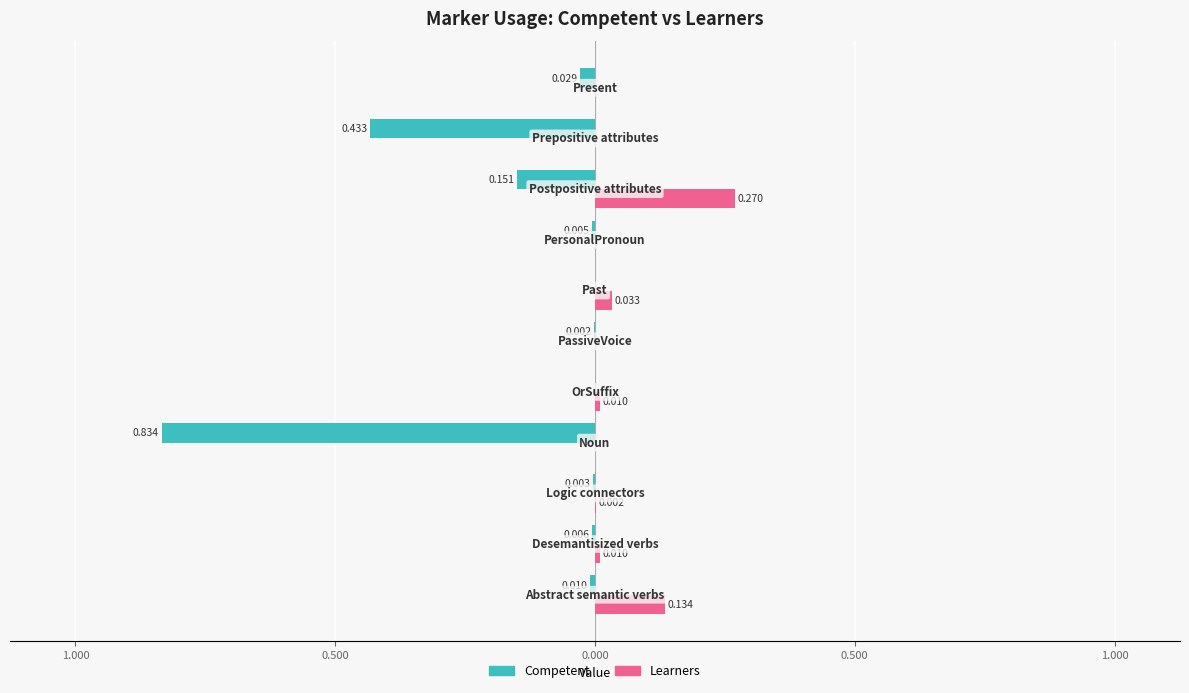

How many categories are shown in the chart?

11